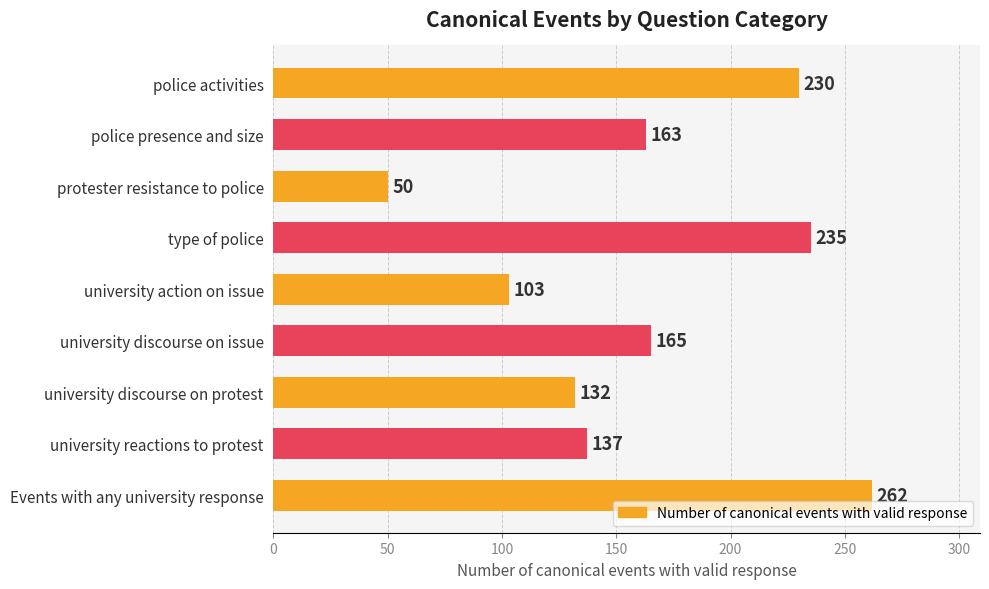

What is the change in value from police presence and size to type of police?

+72